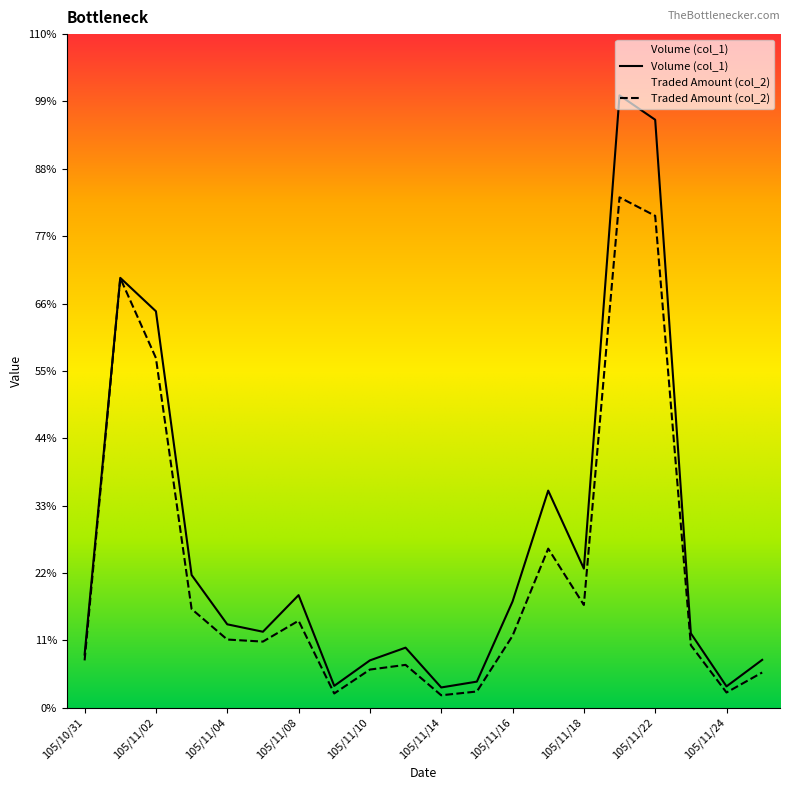

The Traded Amount (col_2) series shows 117600 at 105/11/23. True or false?

True